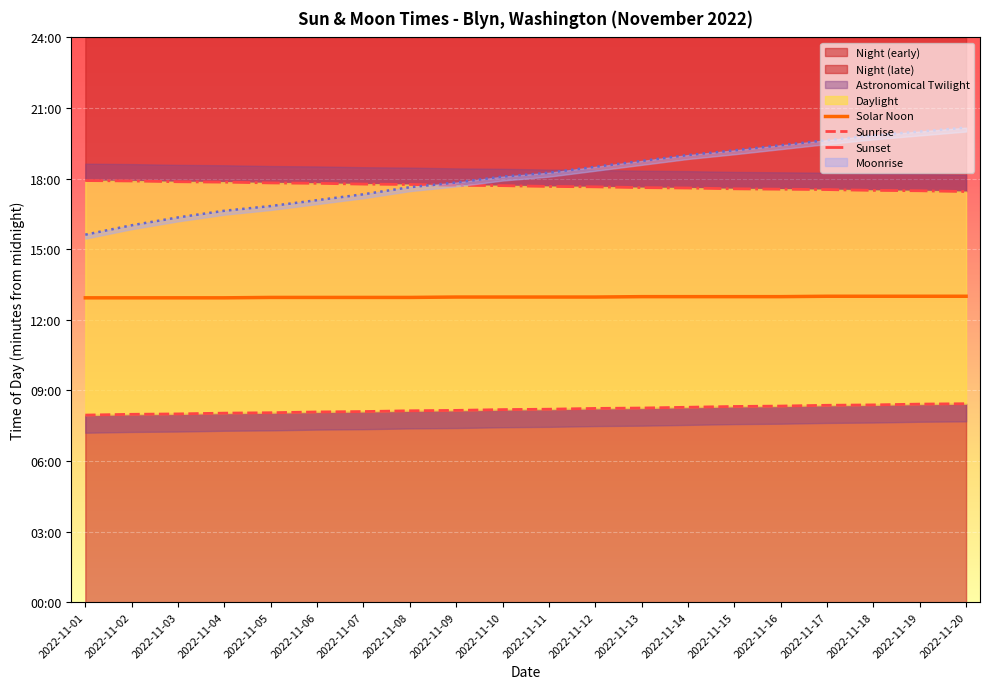

Which category has the highest value across all series?

2022-11-01